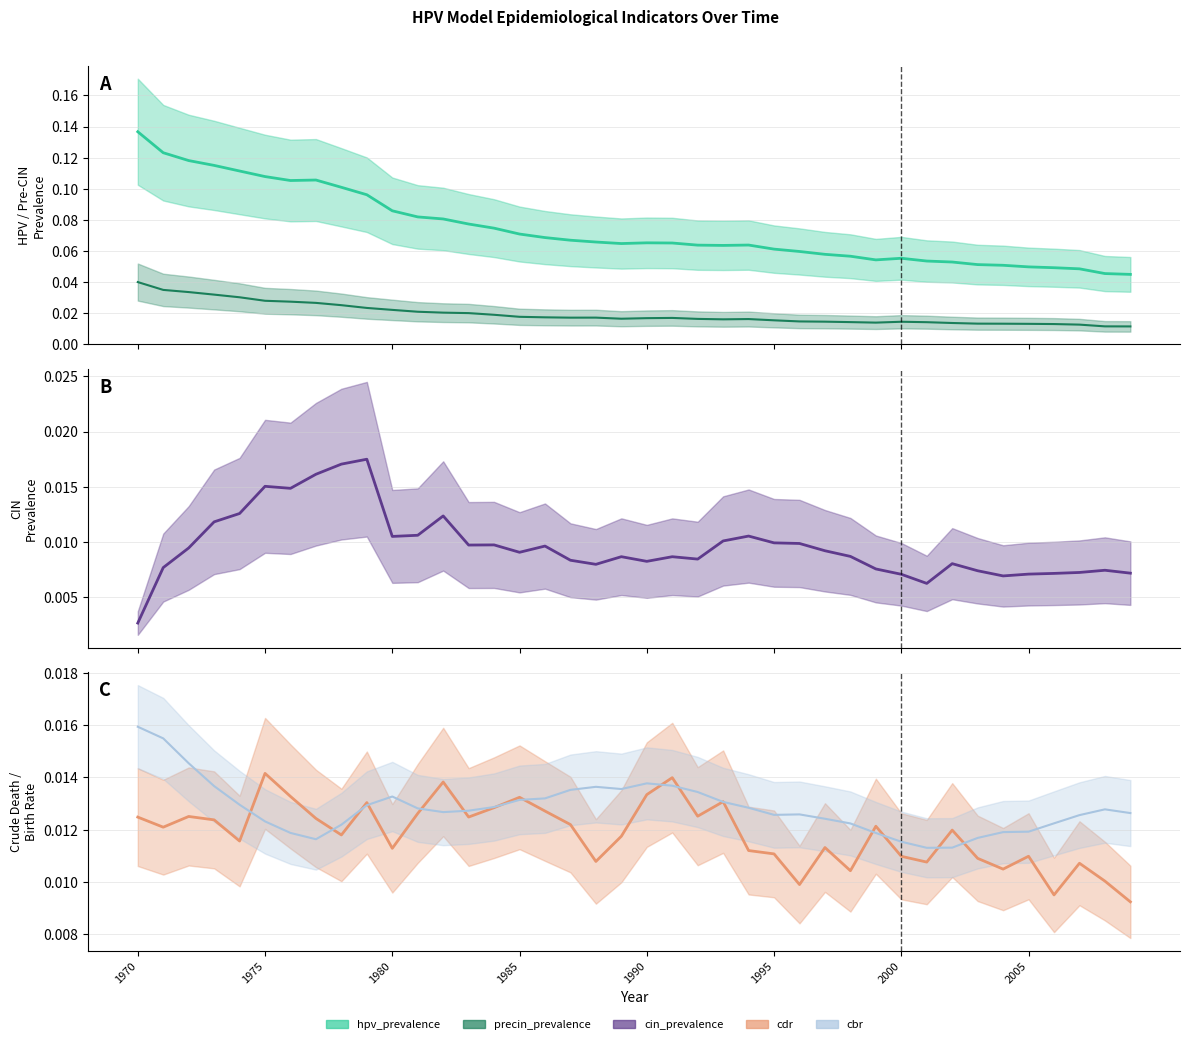

Count the precin_prevalence values in the range 0 to 1.

40